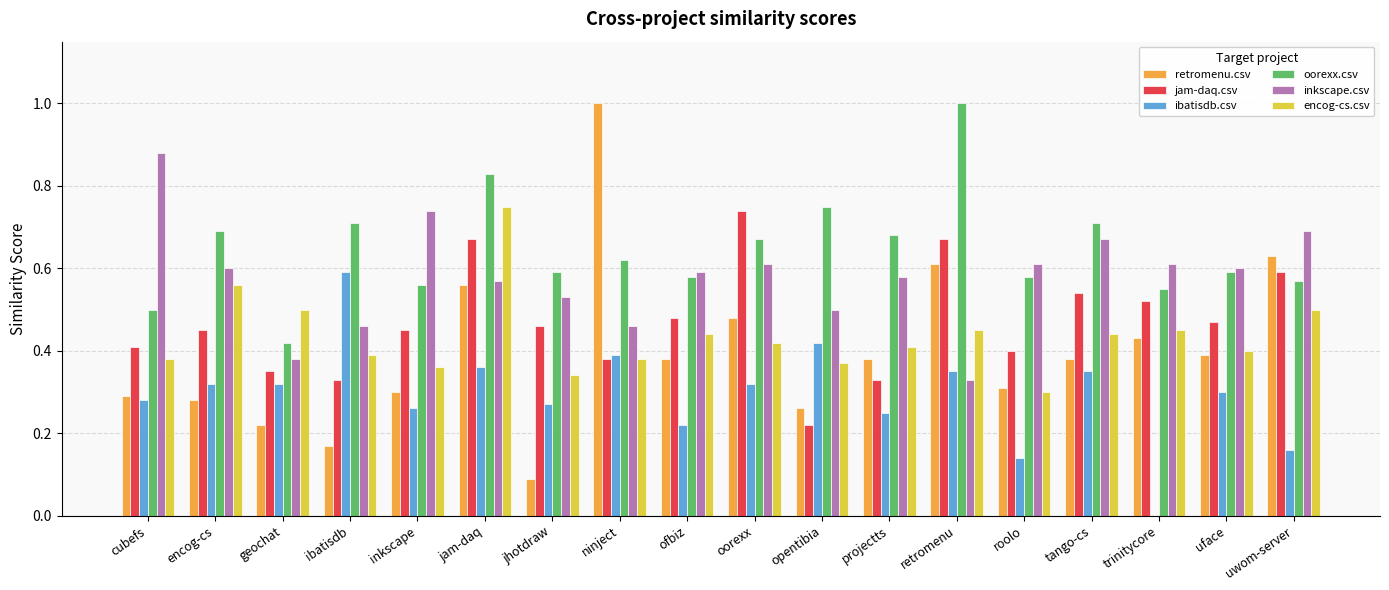

Between cubefs and retromenu, which series saw the biggest shift?

inkscape.csv